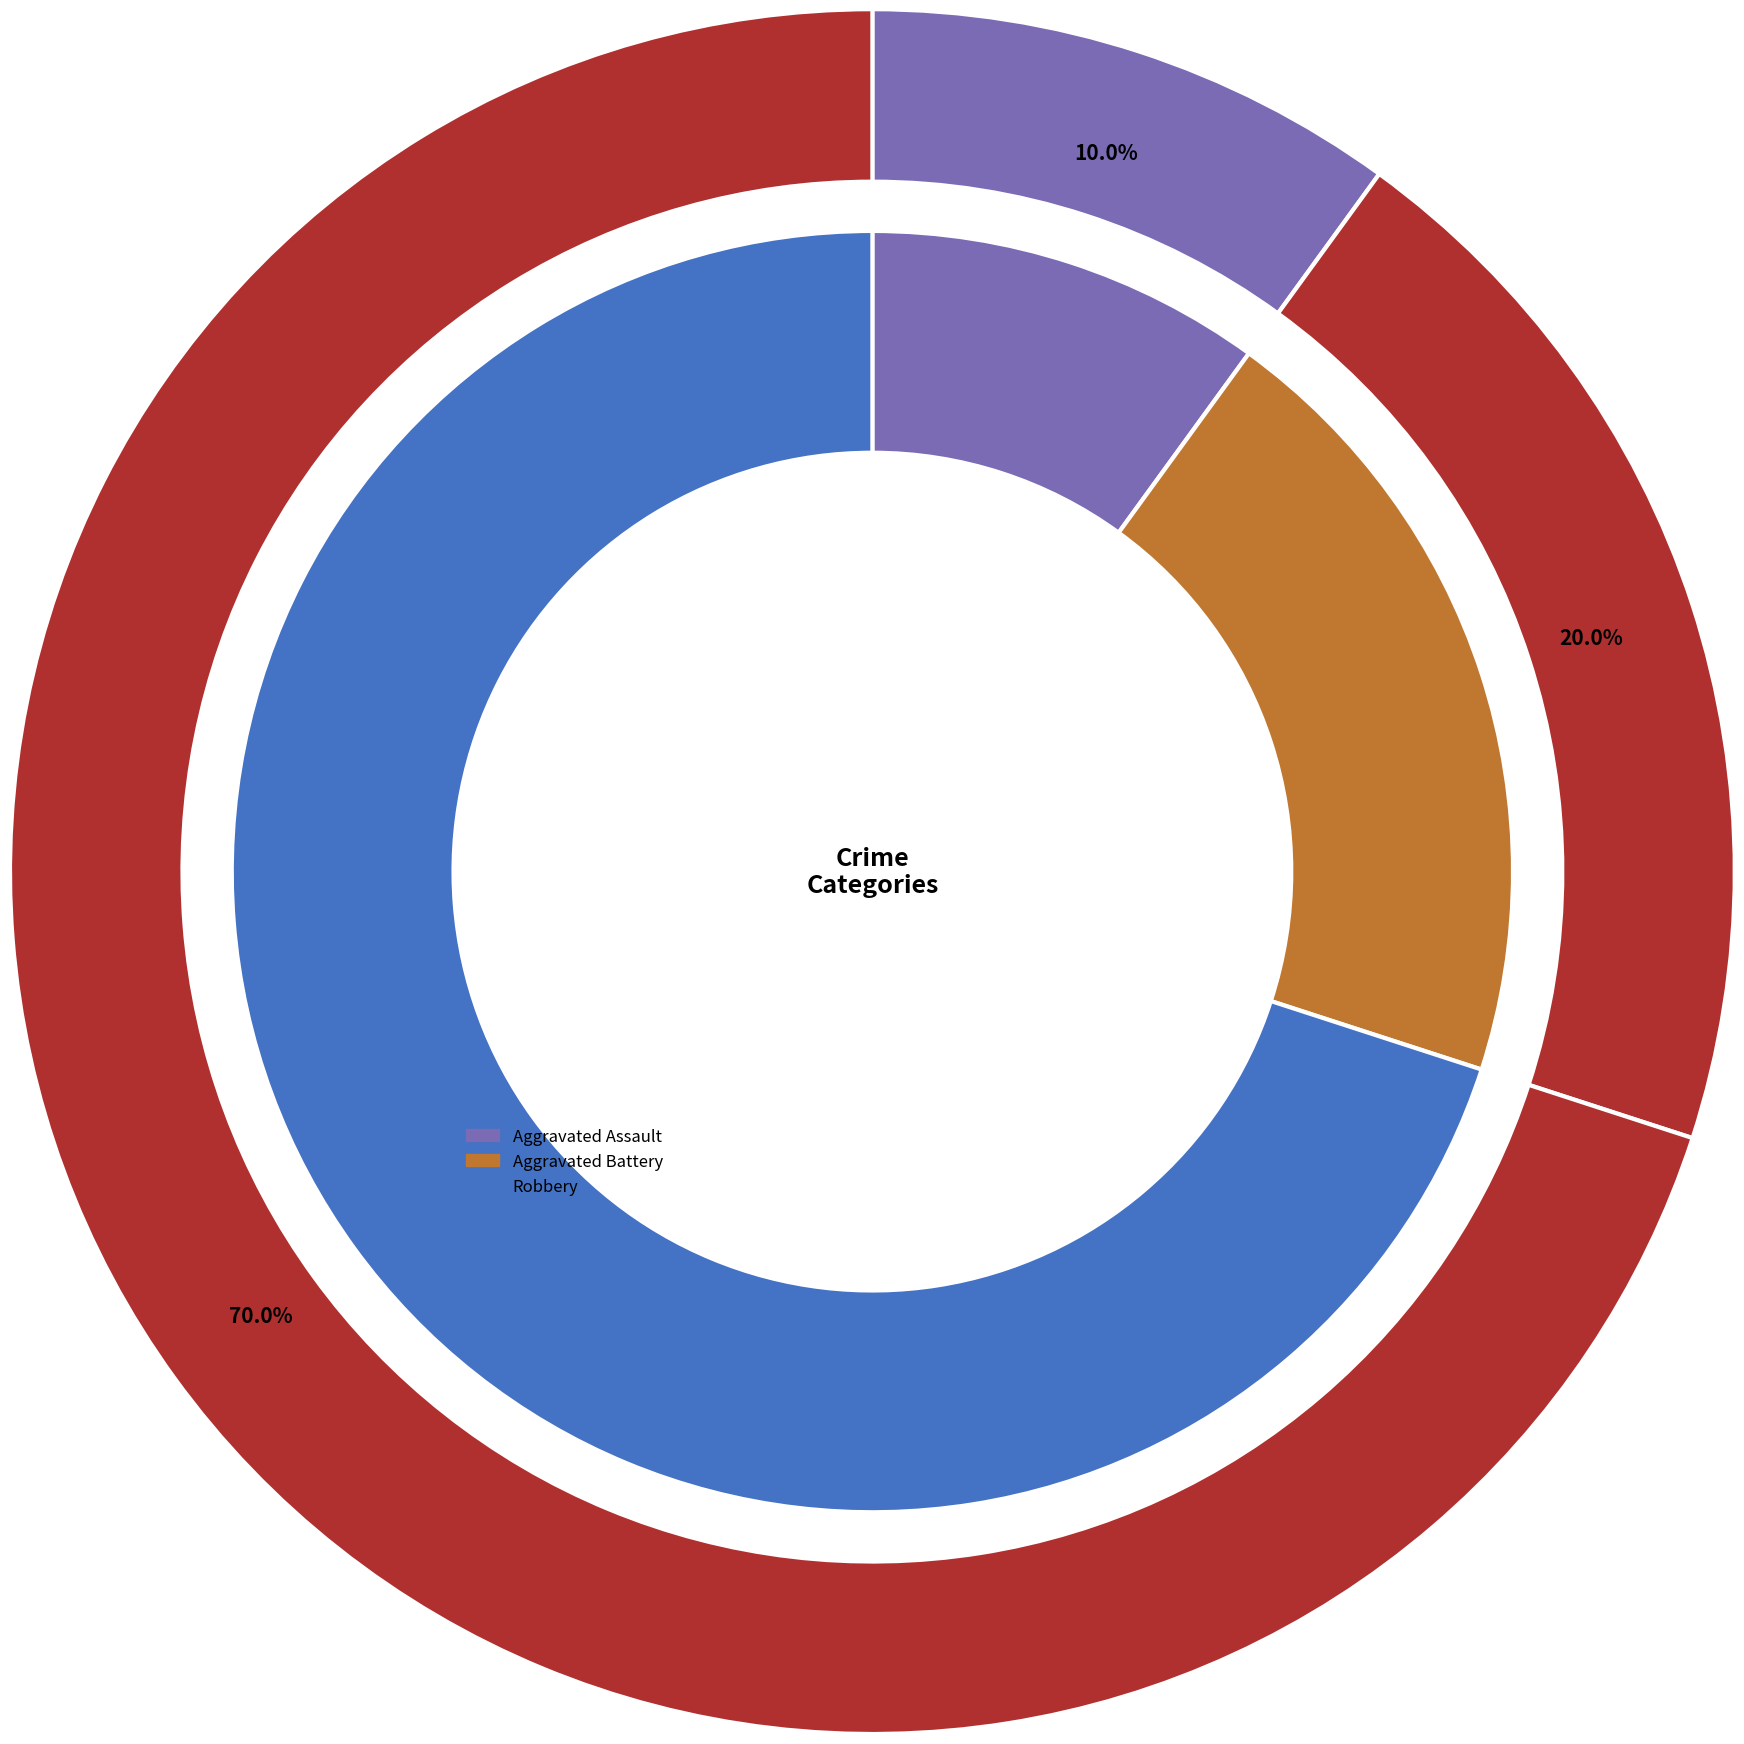

True or false: 2 accounts for 70% of the total.

True